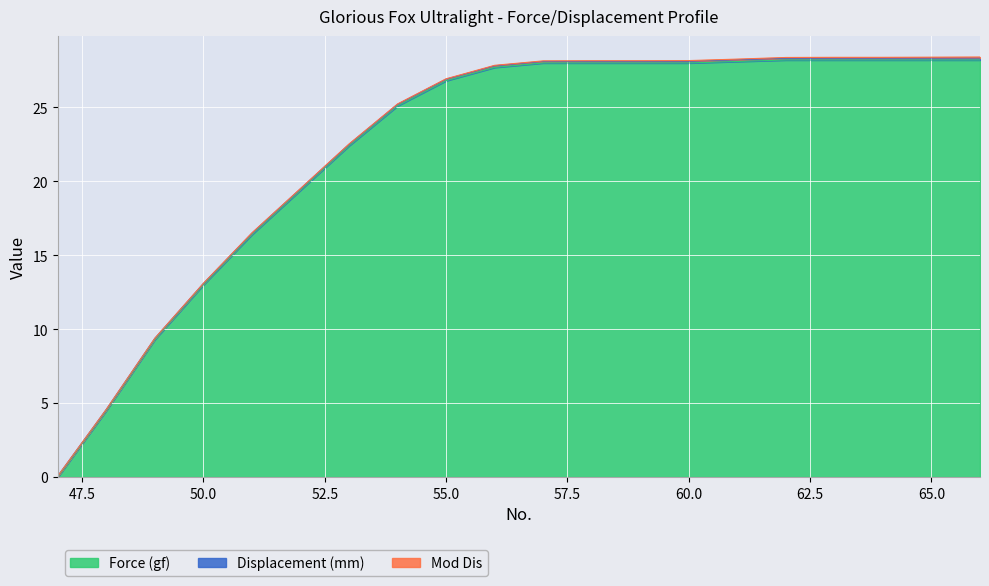

Between which two adjacent categories do Force (gf) and Displacement (mm) first intersect?

47 and 48